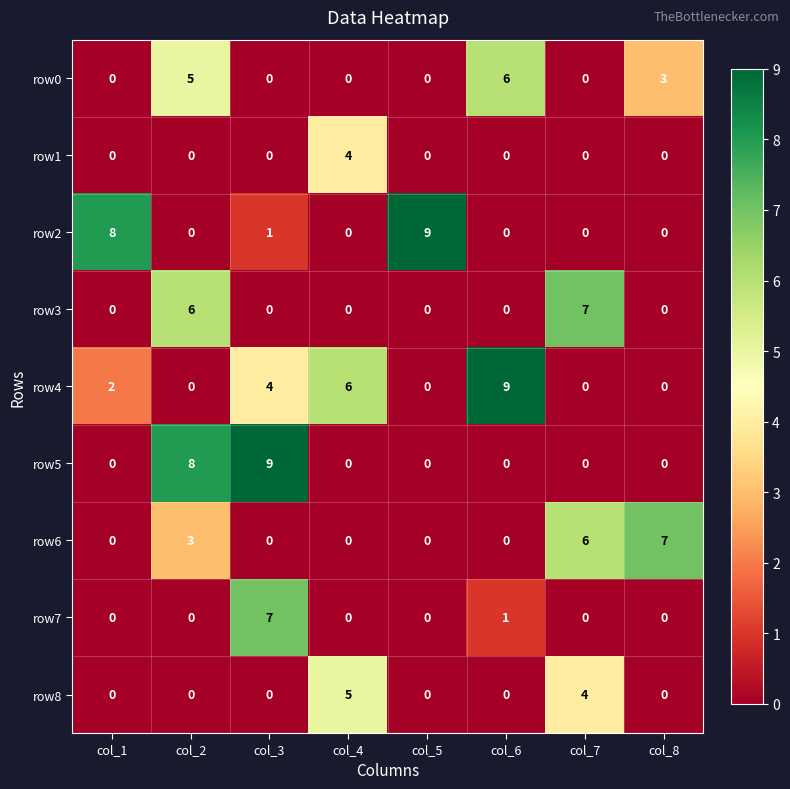

What is the difference between the maximum and minimum values in the row5 series?

9